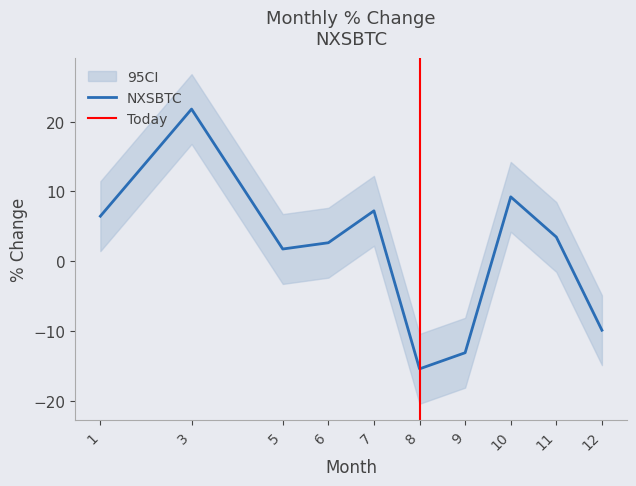

How many lines are shown in the chart?

1